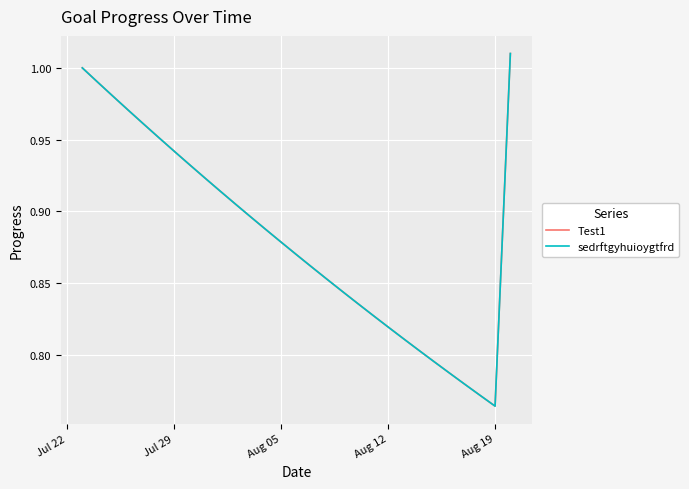

Which series has the largest total across all categories?

Test1